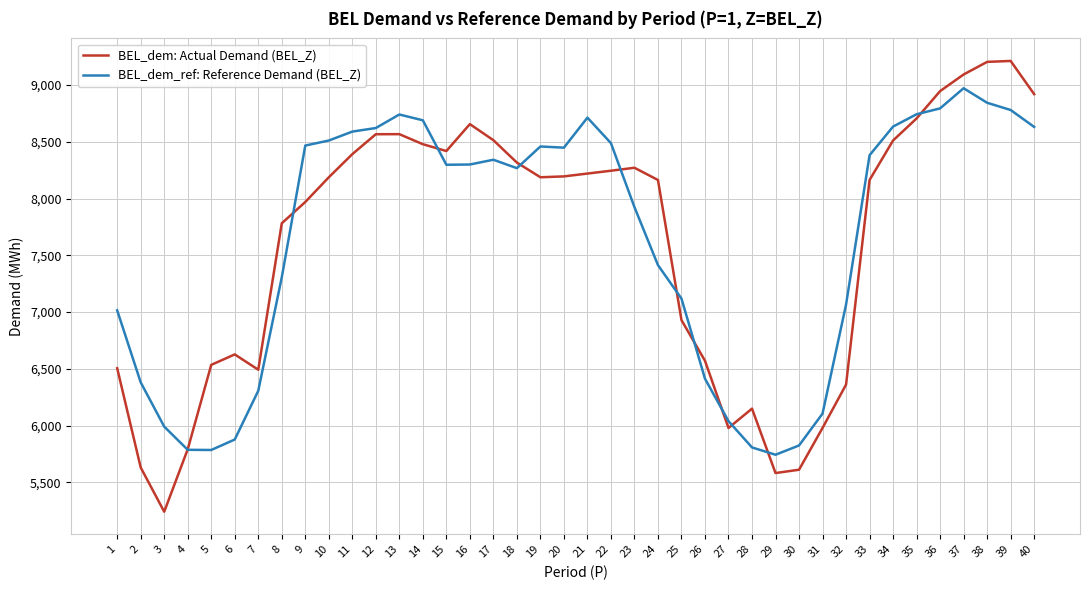

Is the value of BEL_dem: Actual Demand (BEL_Z) at 2 greater than the value of BEL_dem_ref: Reference Demand (BEL_Z) at 32?

No